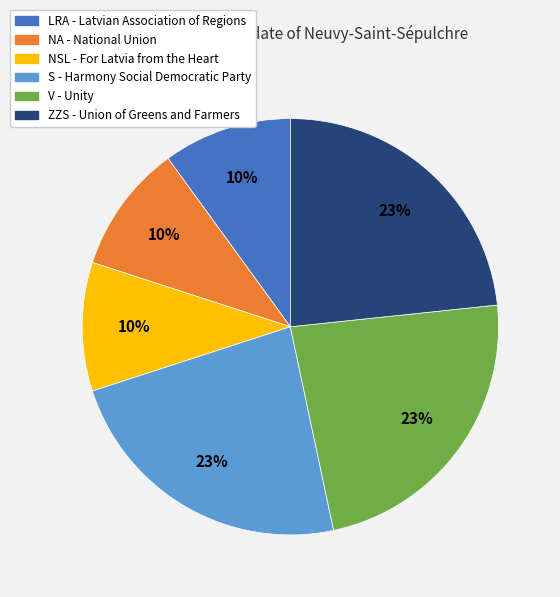

Is there a majority slice in this chart?

No